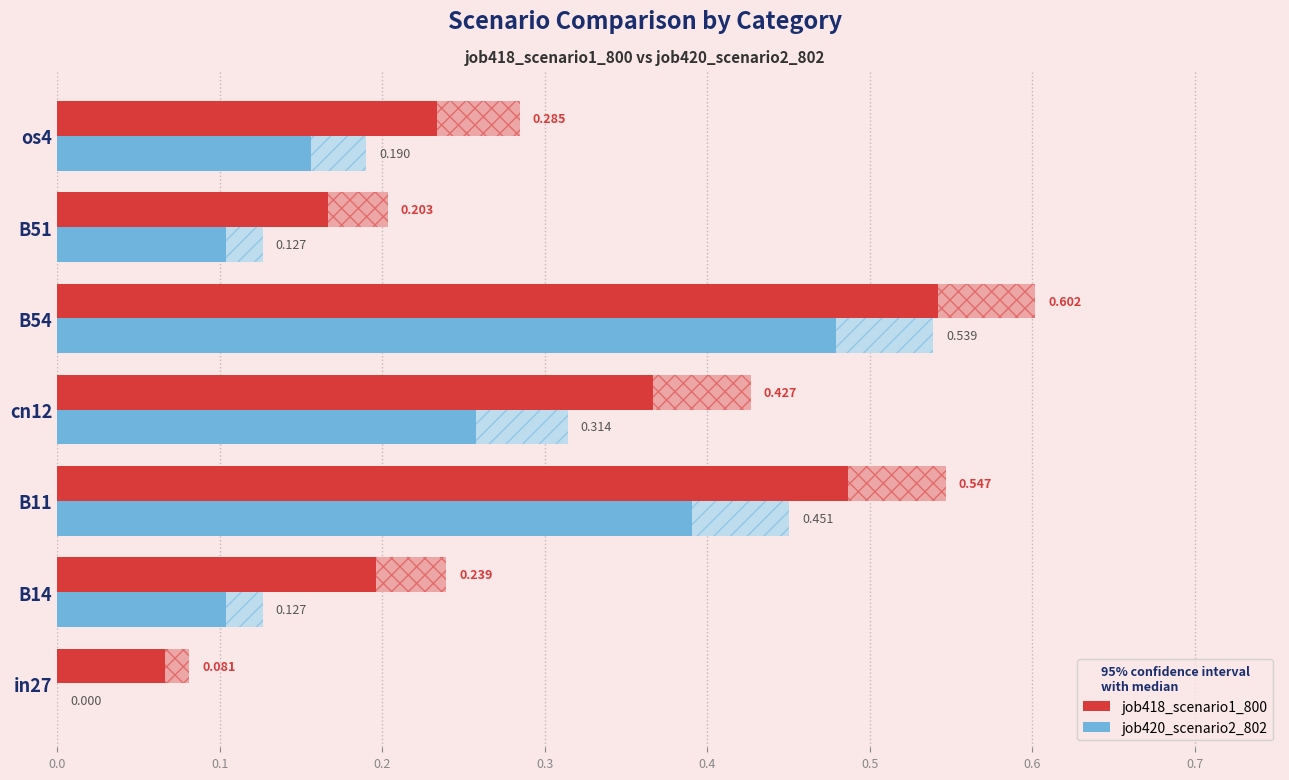

Is the value of job418_scenario1_800 at in27 greater than the value of job420_scenario2_802 at cn12?

No